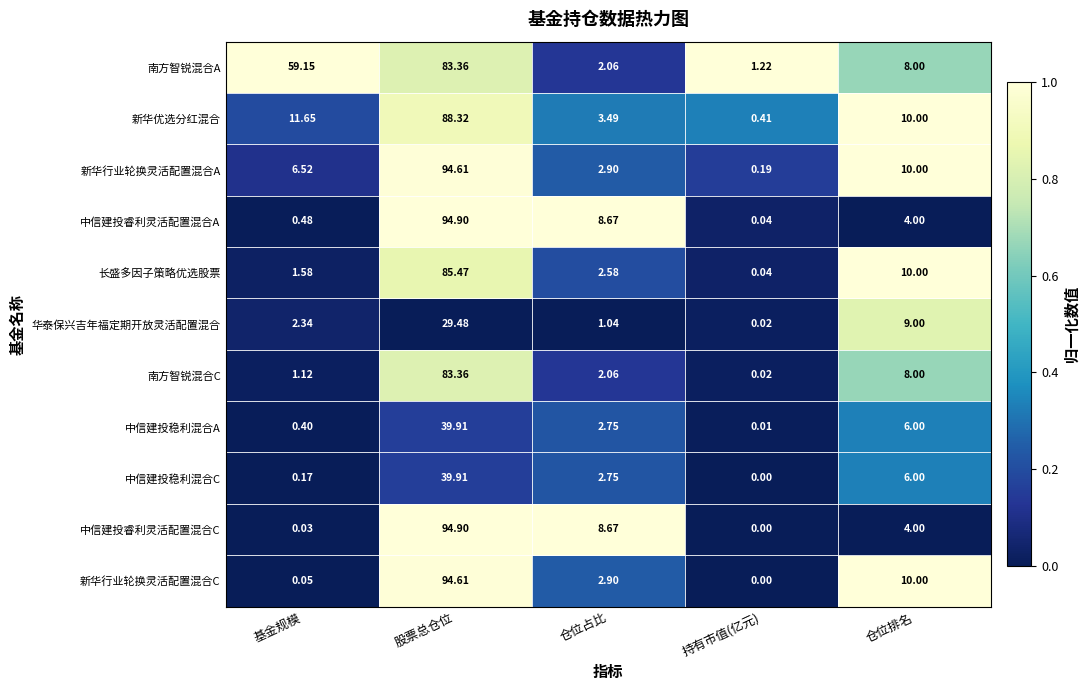

At which label does 华泰保兴吉年福定期开放灵活配置混合 first exceed 2?

基金规模